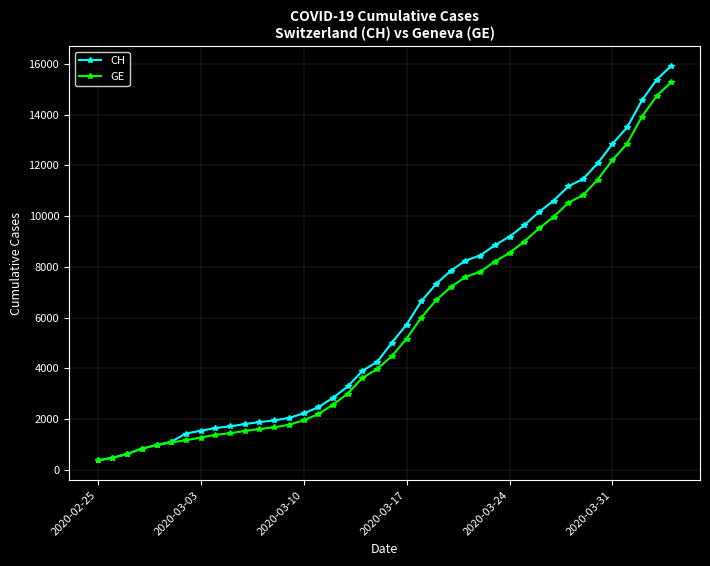

List the series in order of their peak value, highest first.

CH, GE